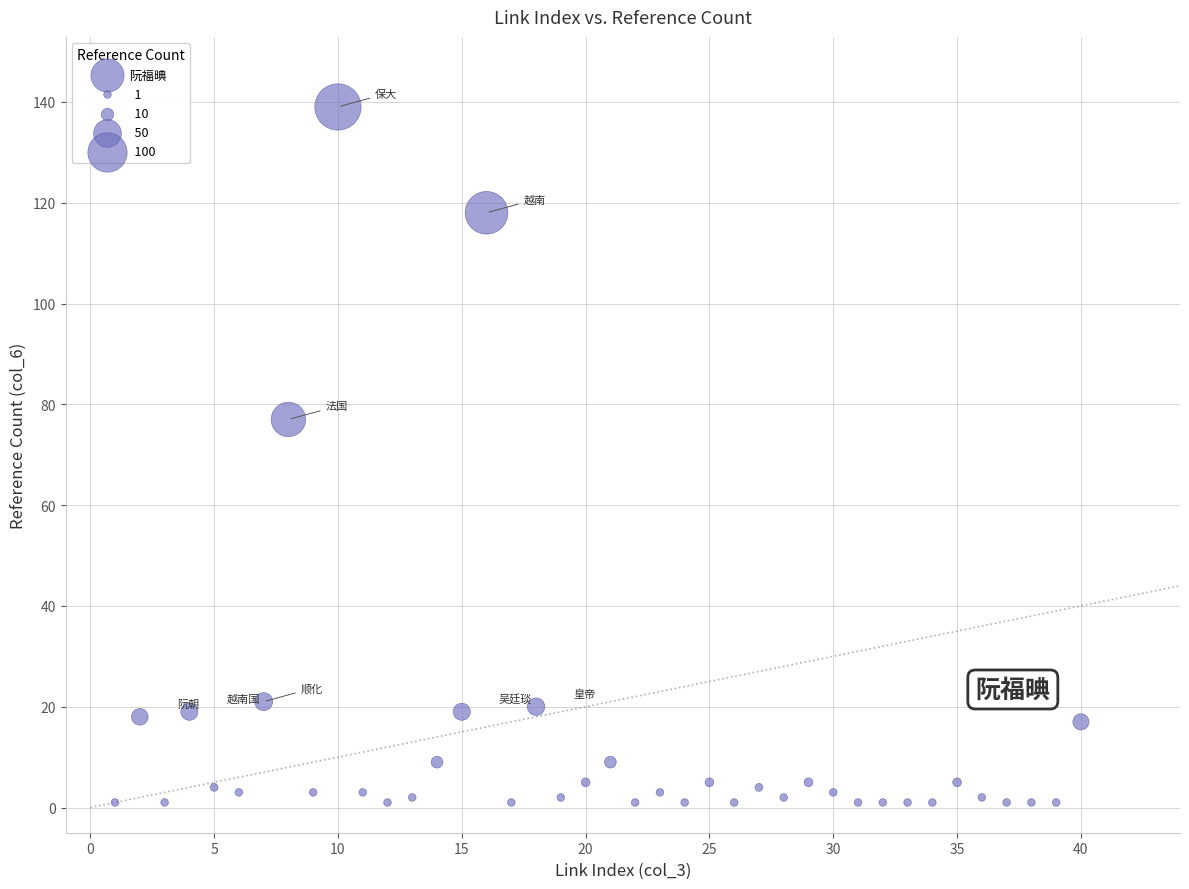

What is the range of Y values (max minus min)?

138